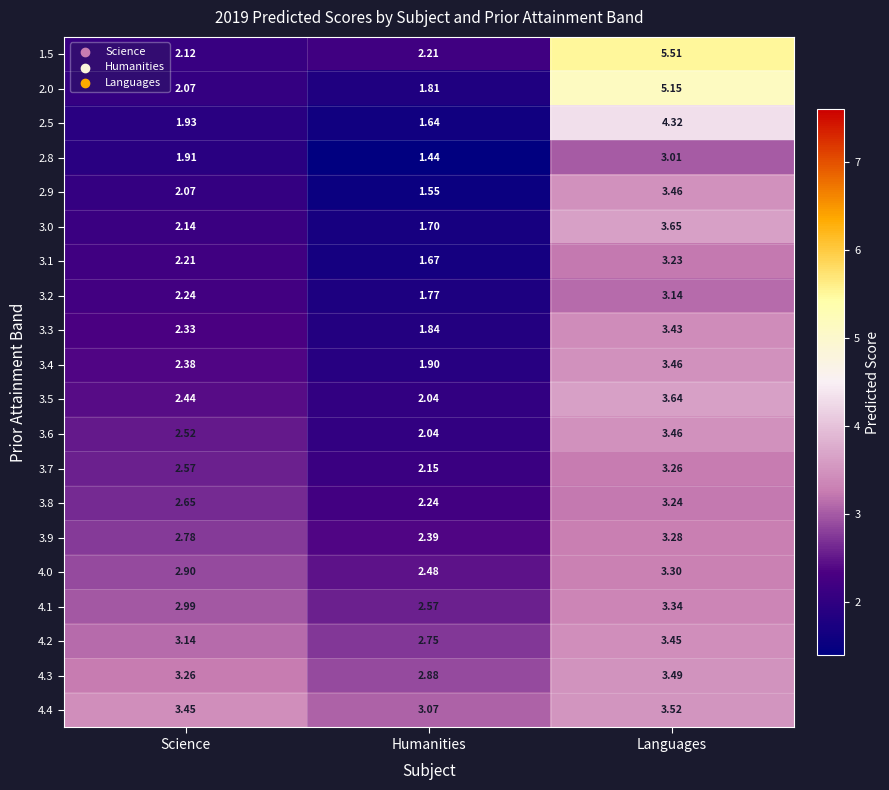

What is the total value across all series at Science?

50.1